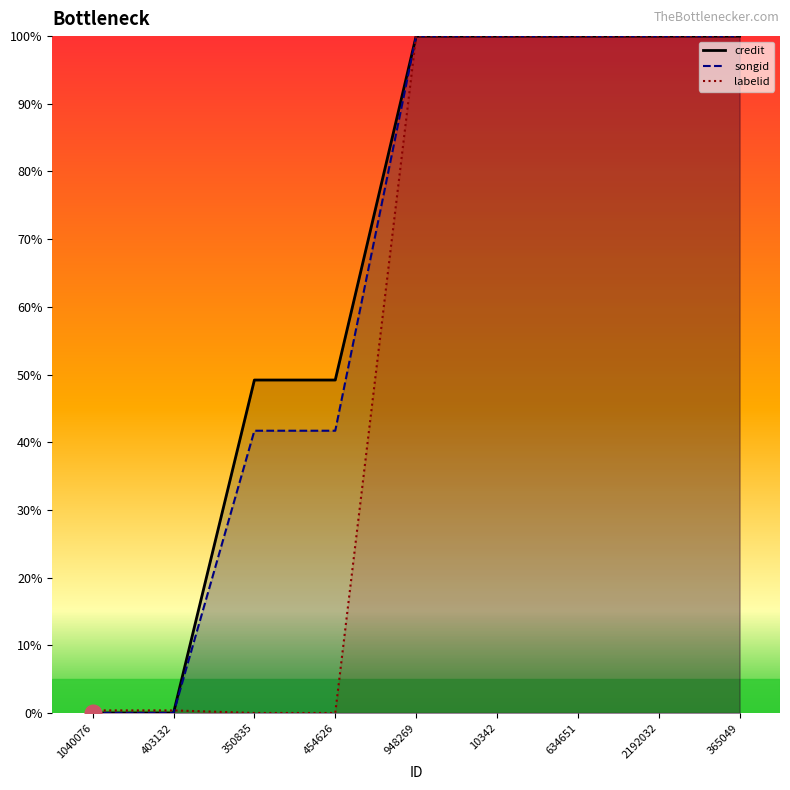

At which label is credit closest to 50?

350835